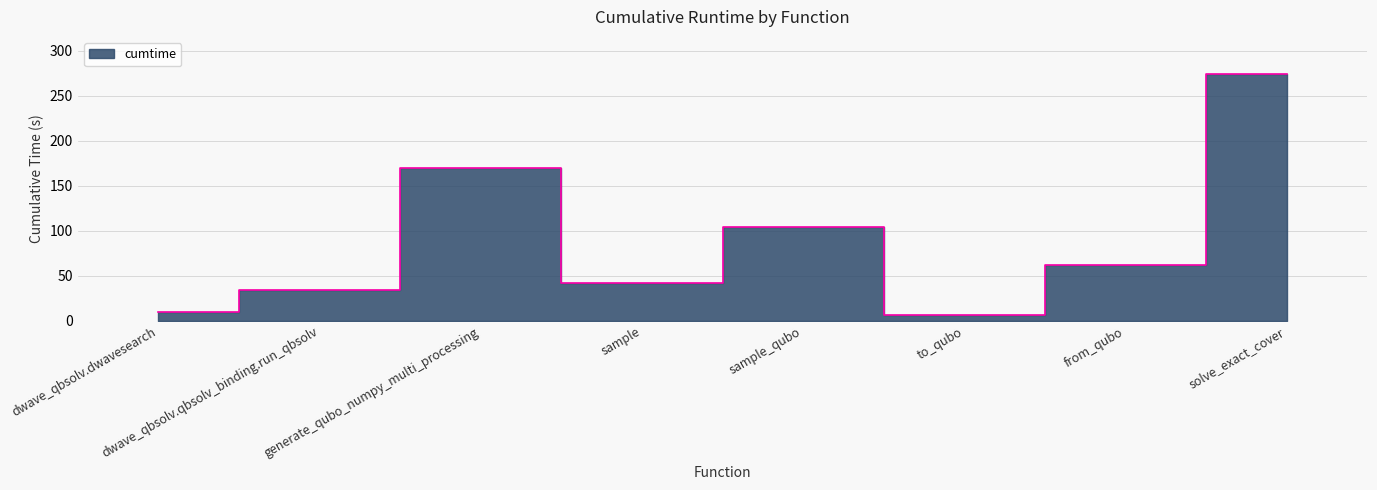

At which category does the data reach its first local peak?

generate_qubo_numpy_multi_processing